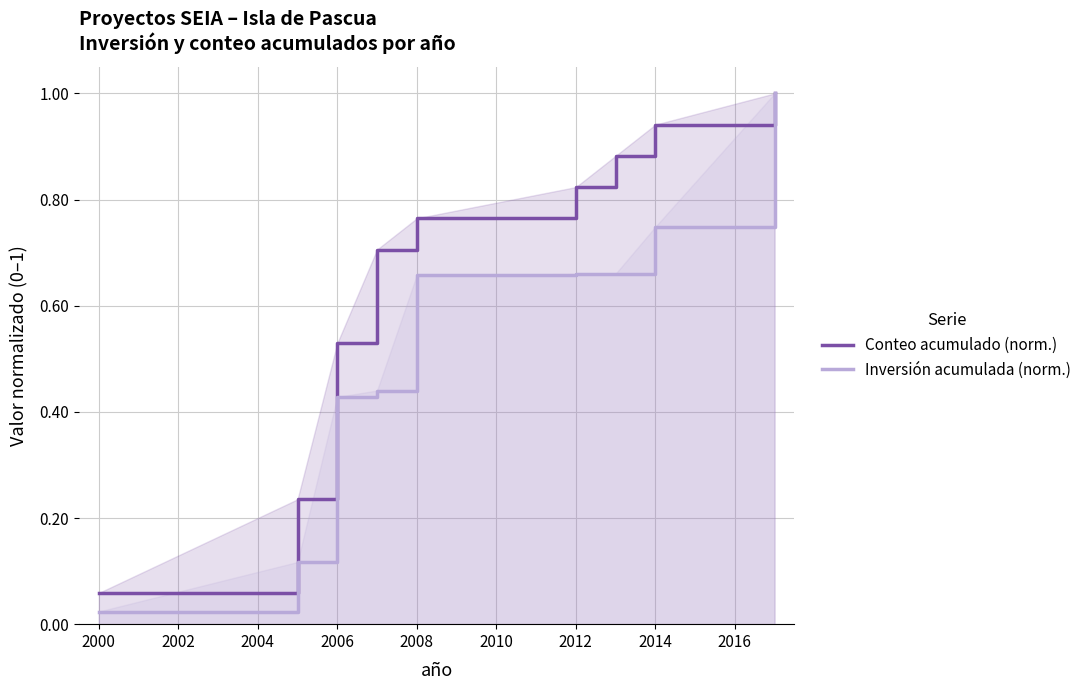

How many lines are shown in the chart?

2